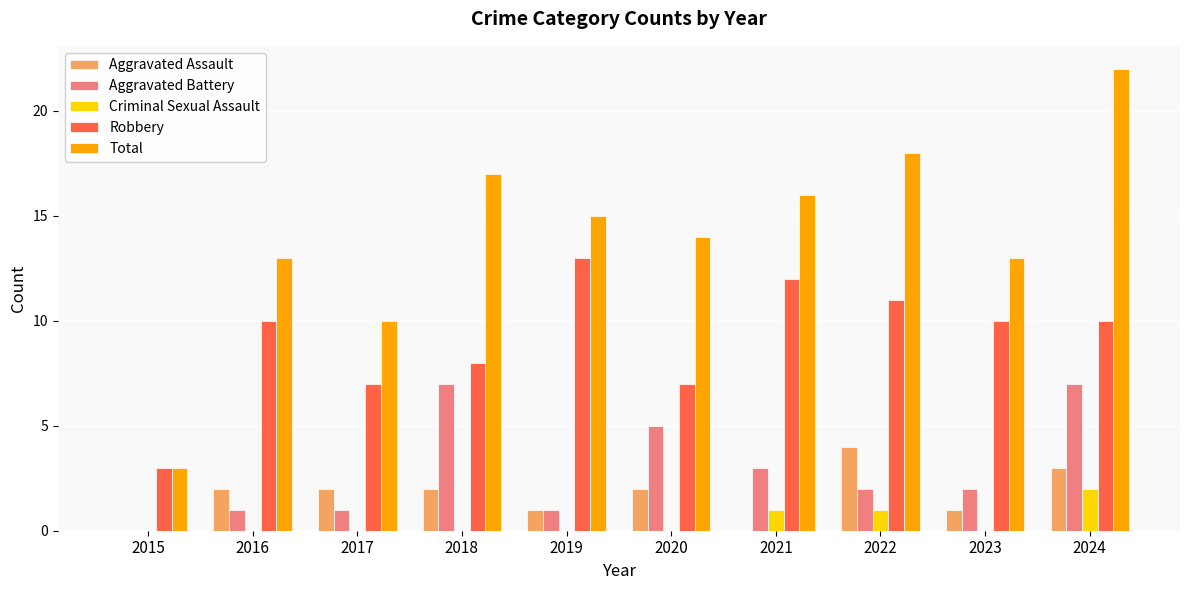

What is the total value across all series at 2023?

26